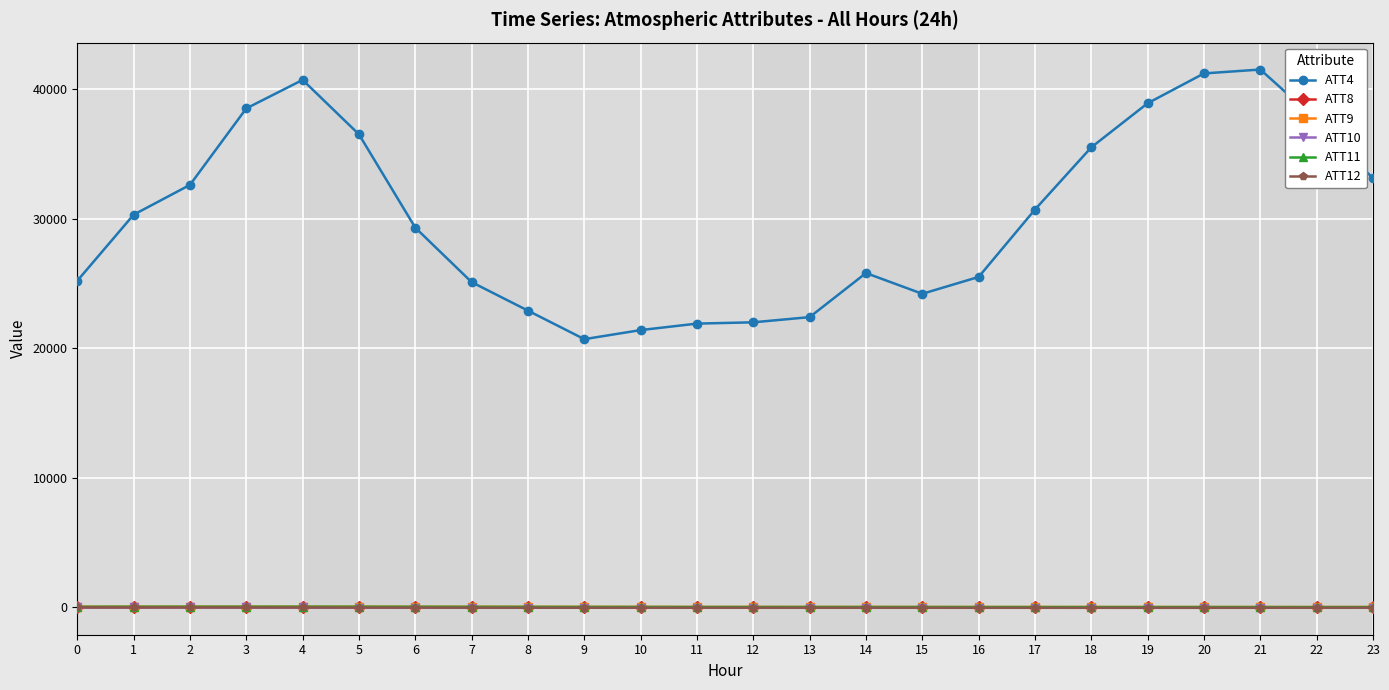

Does the chart display data point markers on the line(s)?

Yes